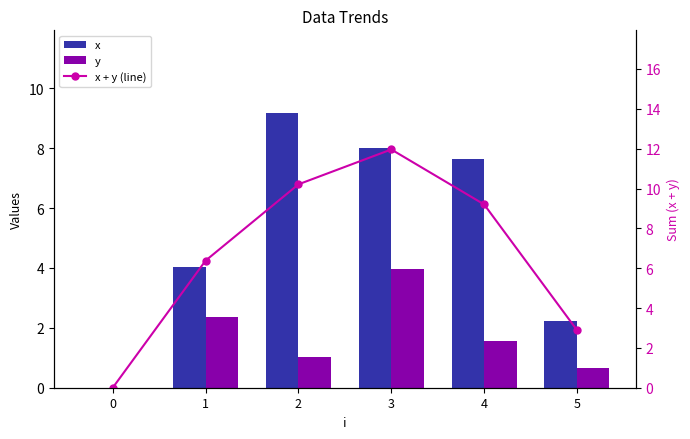

What is the total value across all series at 1?

12.8